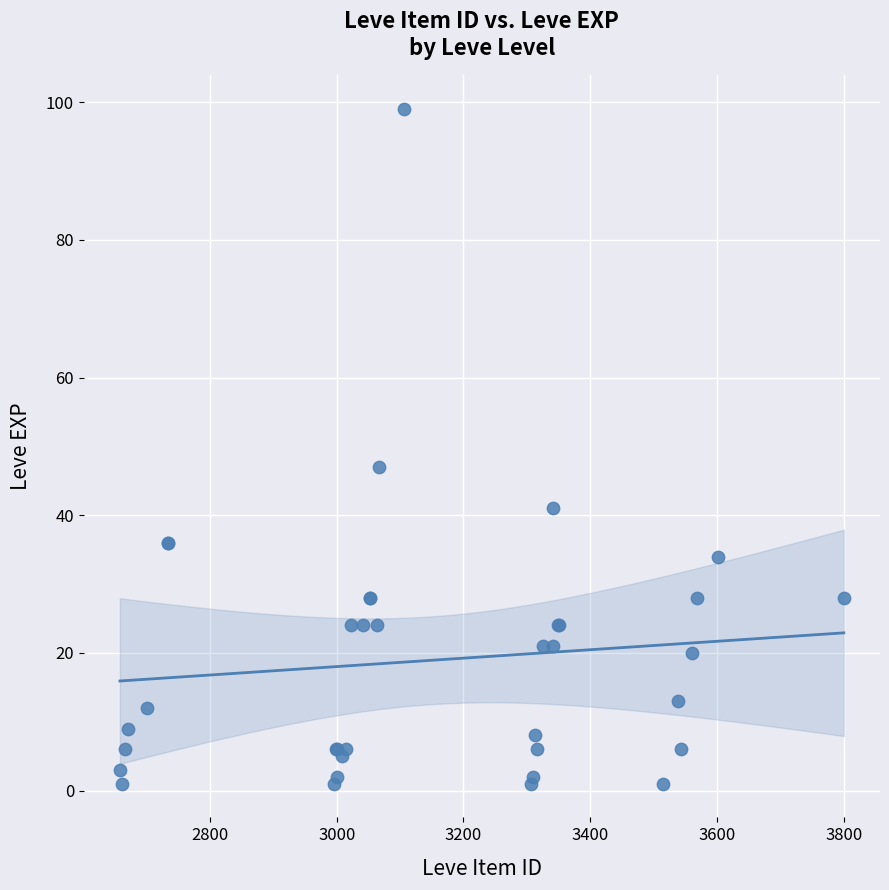

What Y value in the scatter plot is closest to 50?

47